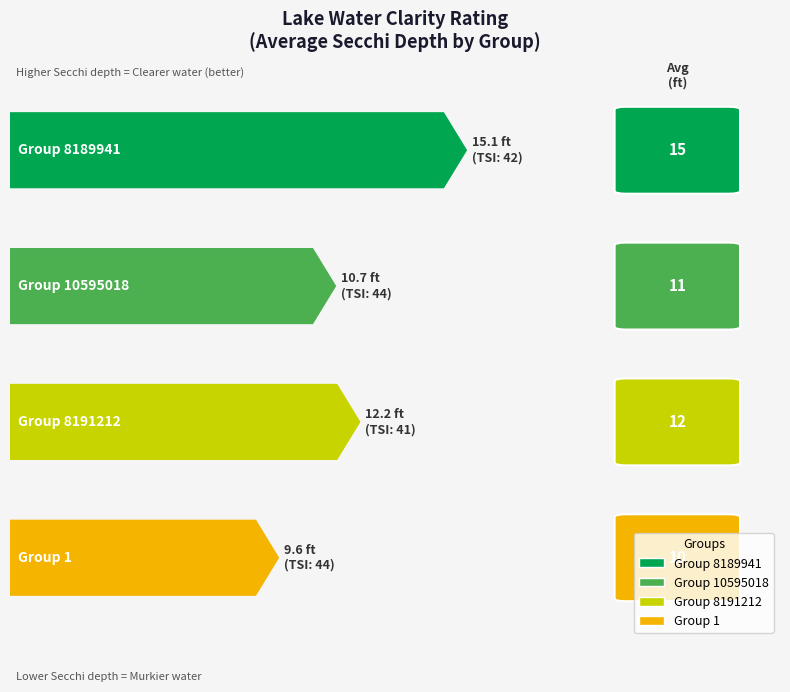

At how many categories does at least one series exceed 40?

4